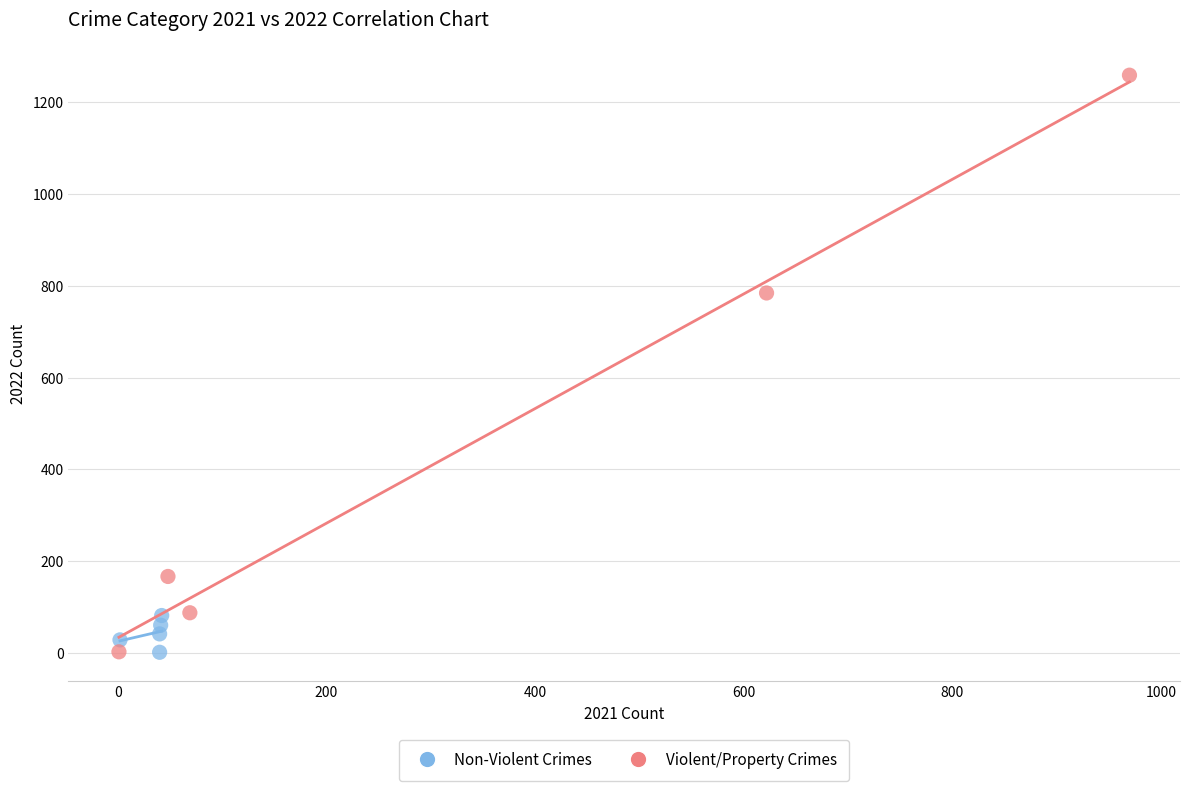

Which series has the largest Y range (max minus min)?

Violent/Property Crimes